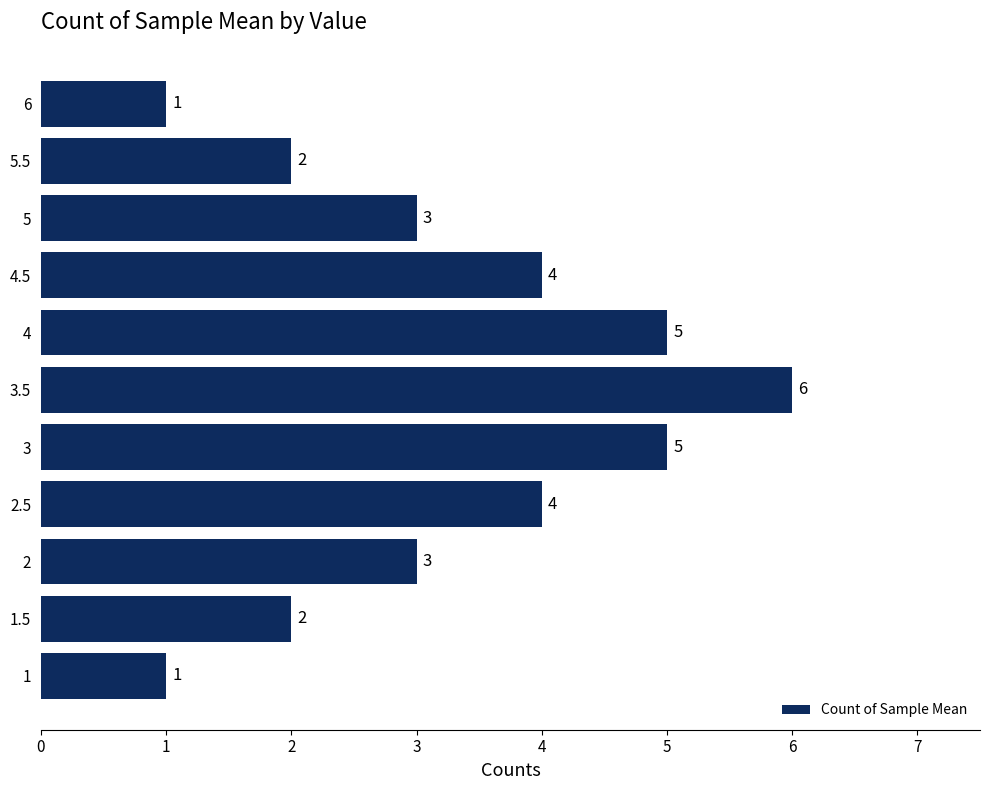

What is the difference between the maximum and minimum values?

5